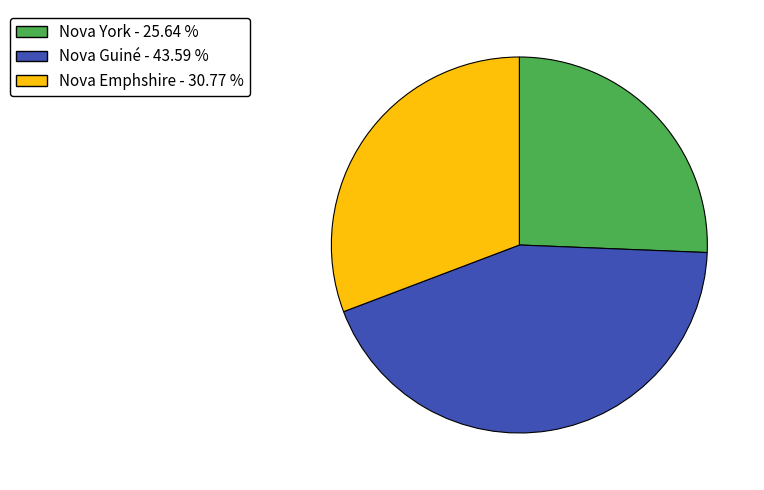

Is there a majority slice in this chart?

No